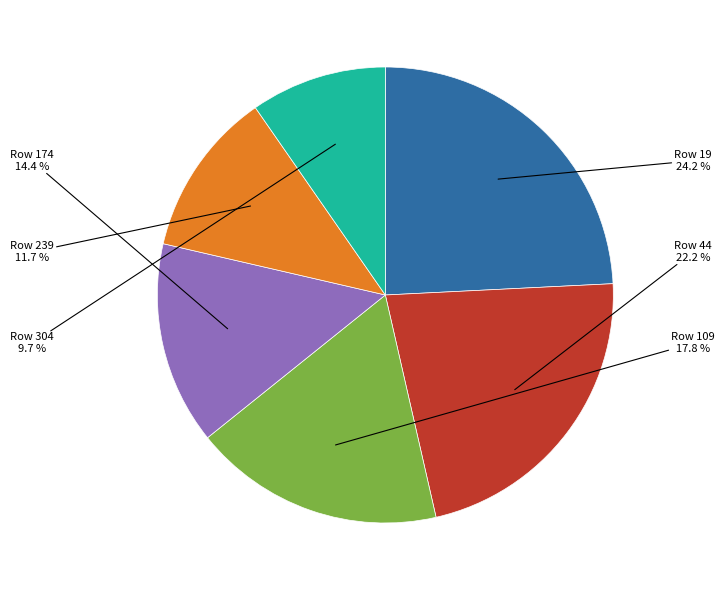

Is there a majority slice in this chart?

No